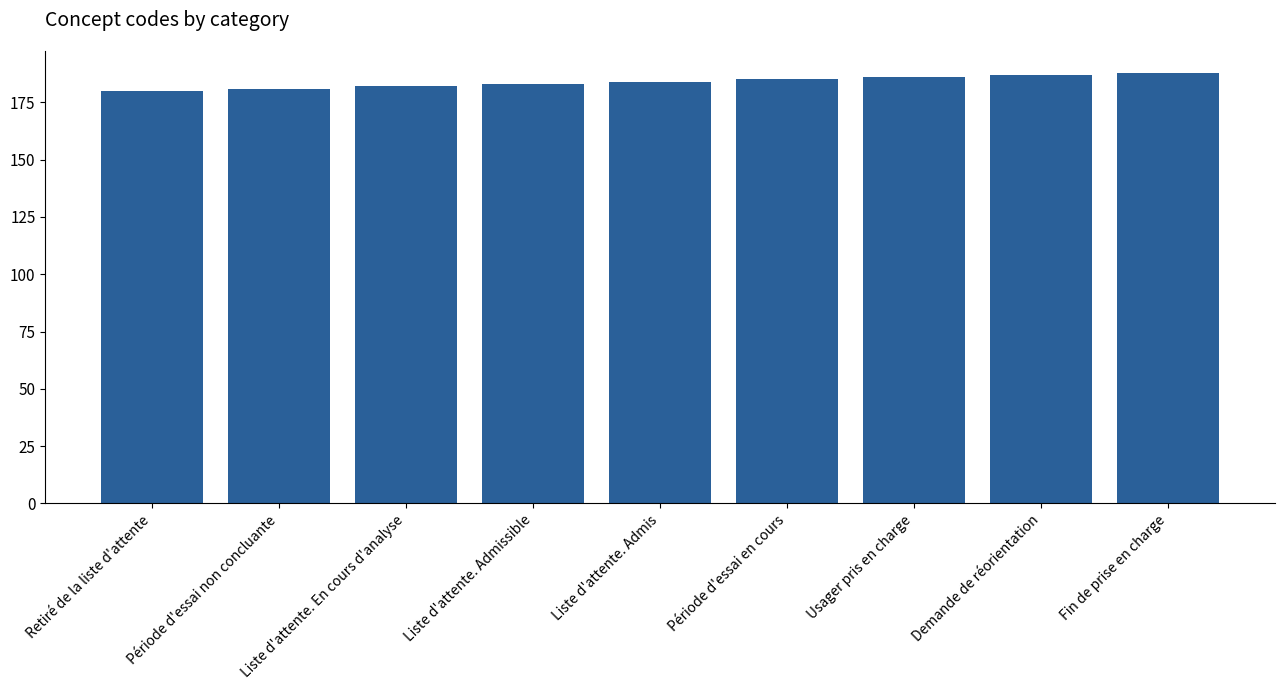

What is the maximum value shown in the chart?

188